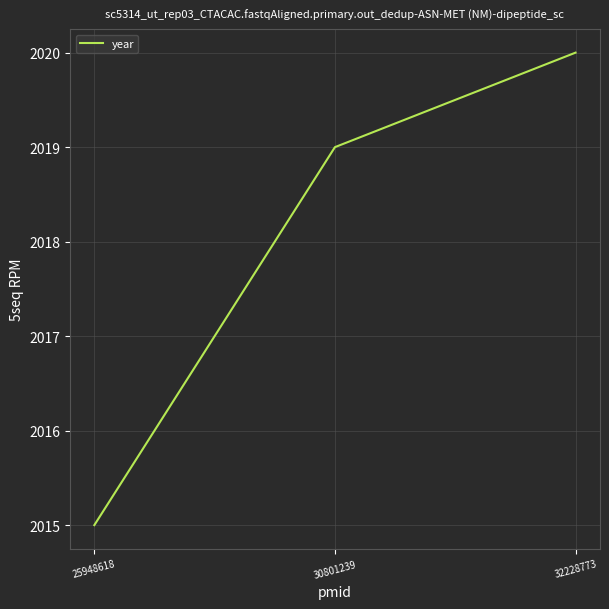

Rank the categories by value from lowest to highest.

25948618, 30801239, 32228773